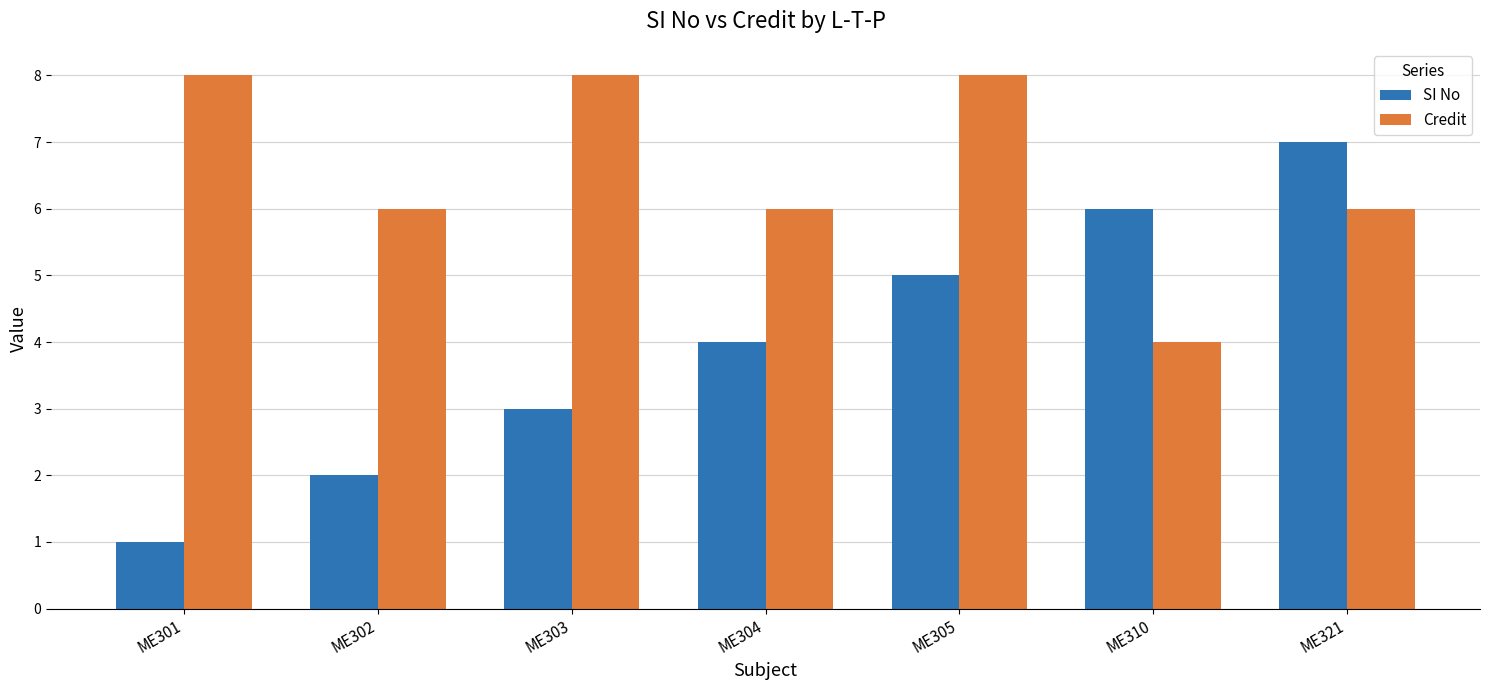

Is it true that SI No equals 3 at ME303?

True